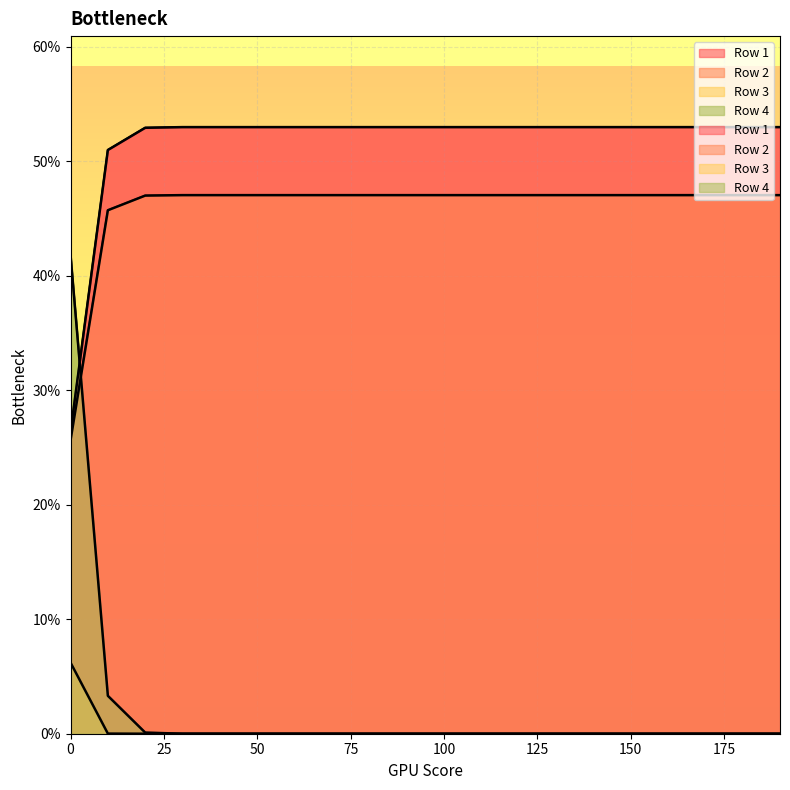

What is the sum of all Row 2 values?

9.2